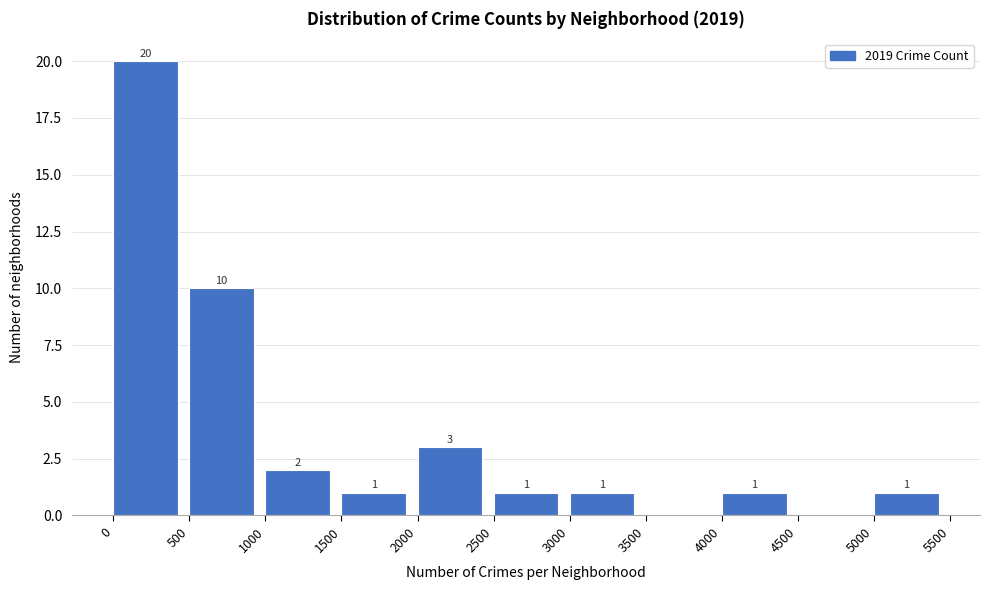

Over which range of the x-axis is the bar tallest?

0 to 500